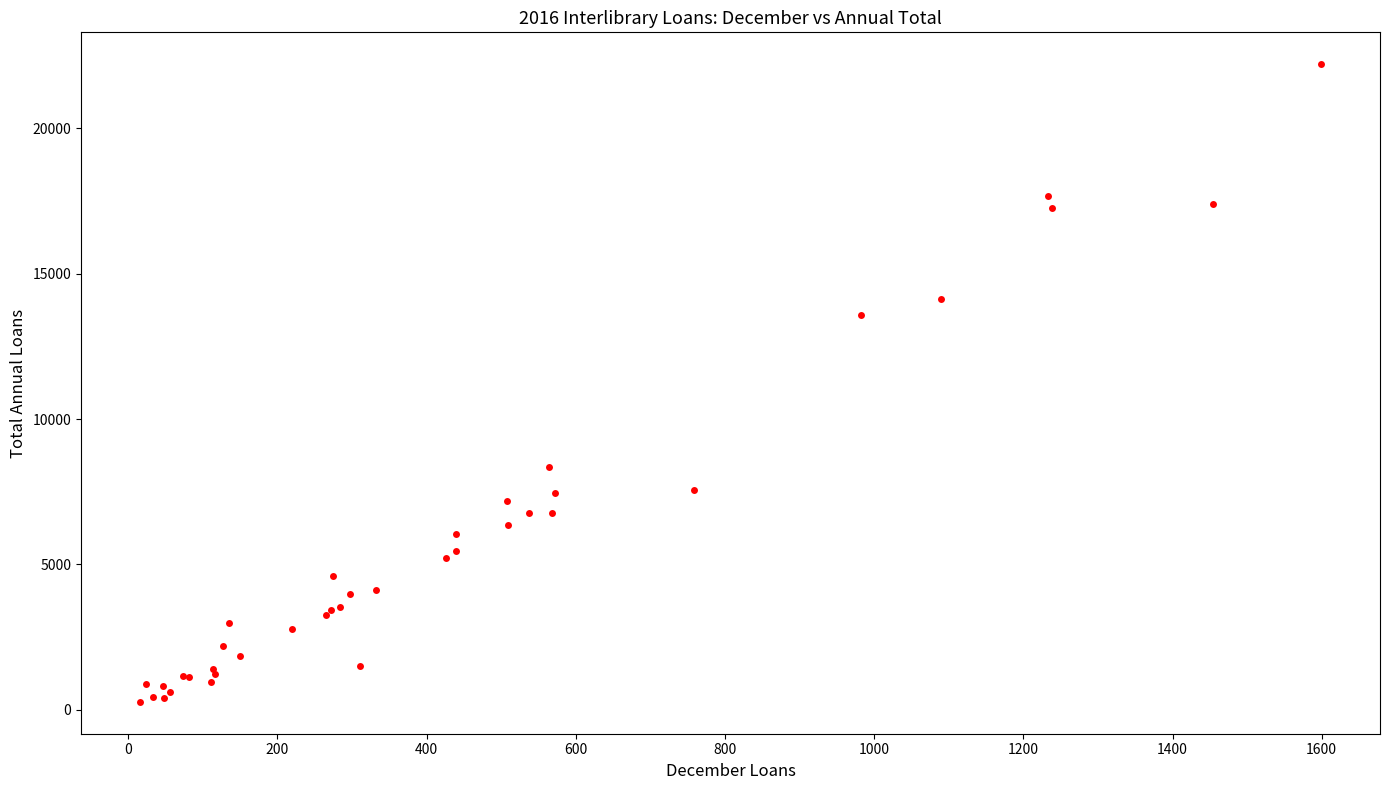

What Y value in the scatter plot is closest to 11238?

13583